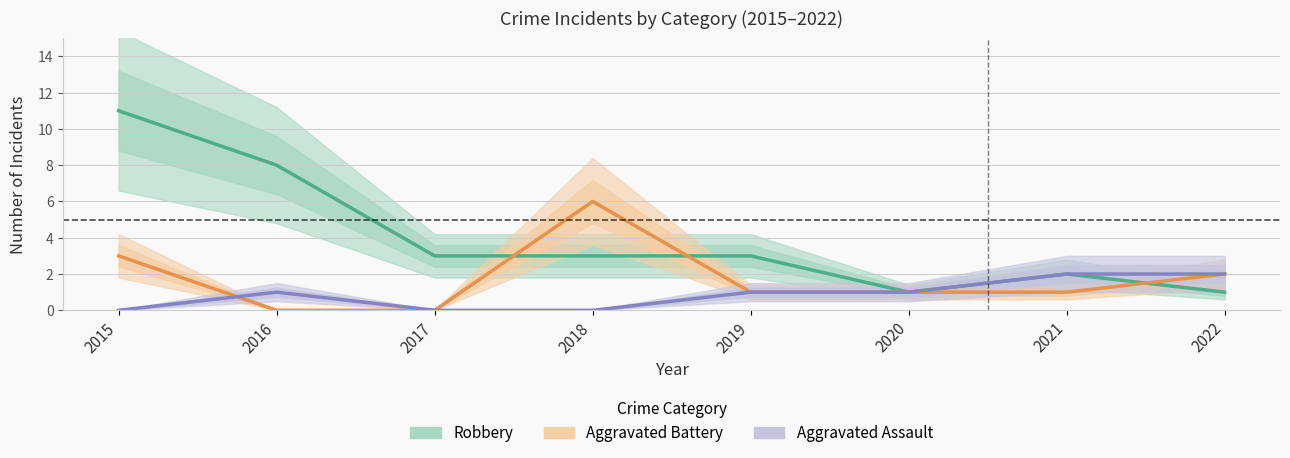

Where does the Robbery series first go above 3?

2015